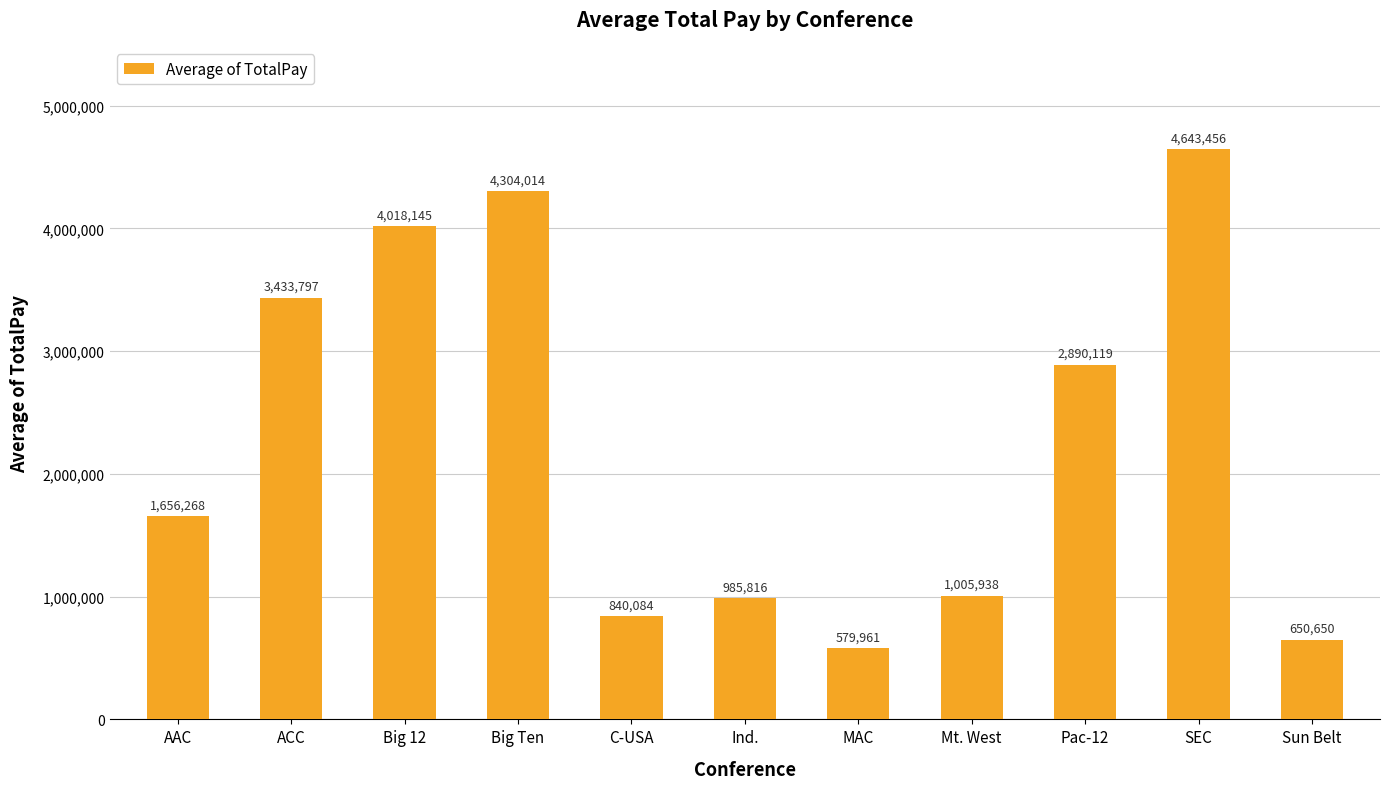

List the labels in order of value, smallest first.

MAC, Sun Belt, C-USA, Ind., Mt. West, AAC, Pac-12, ACC, Big 12, Big Ten, SEC